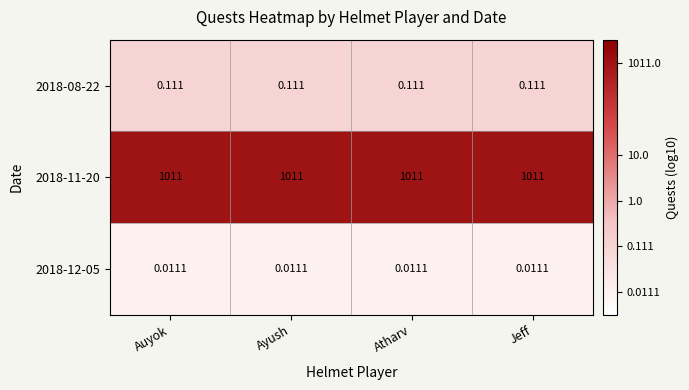

At Ayush, list the series in order from largest to smallest.

2018-11-20, 2018-08-22, 2018-12-05